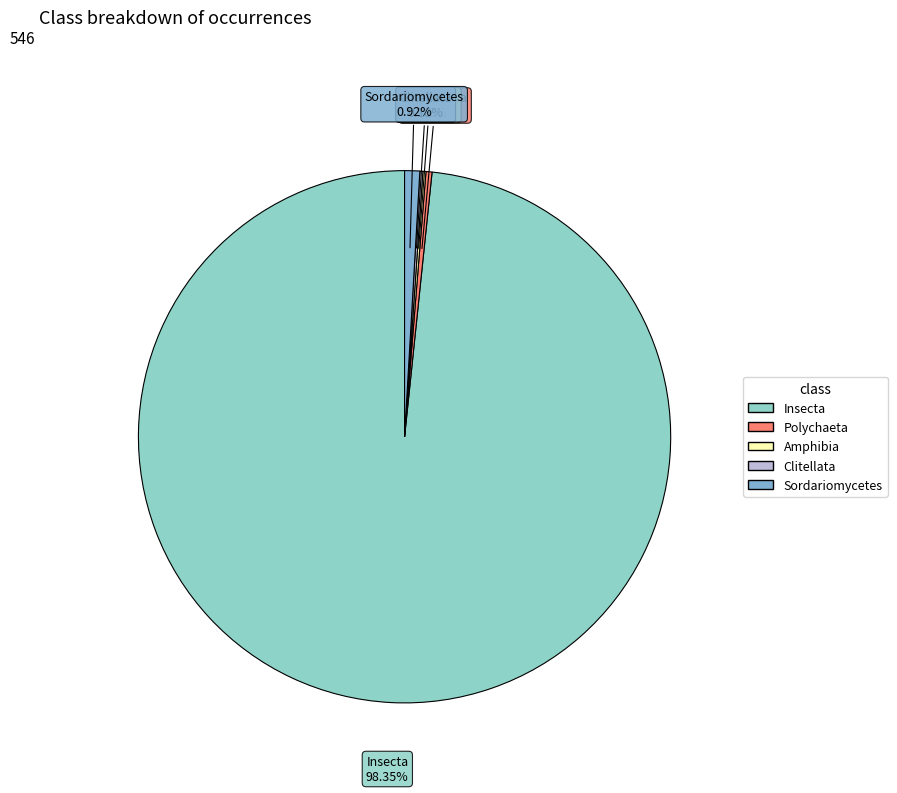

What is the majority slice?

Insecta